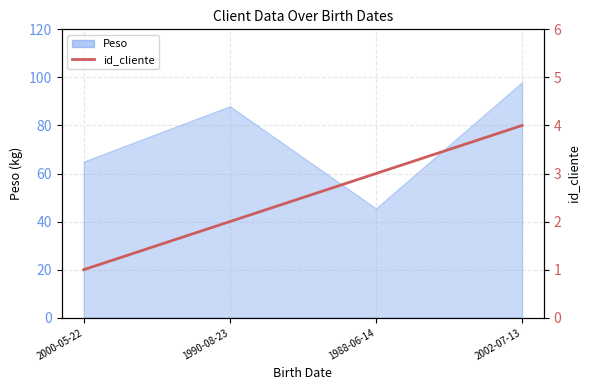

Reading left to right, what are all the values shown in this chart?

1	2	3	4